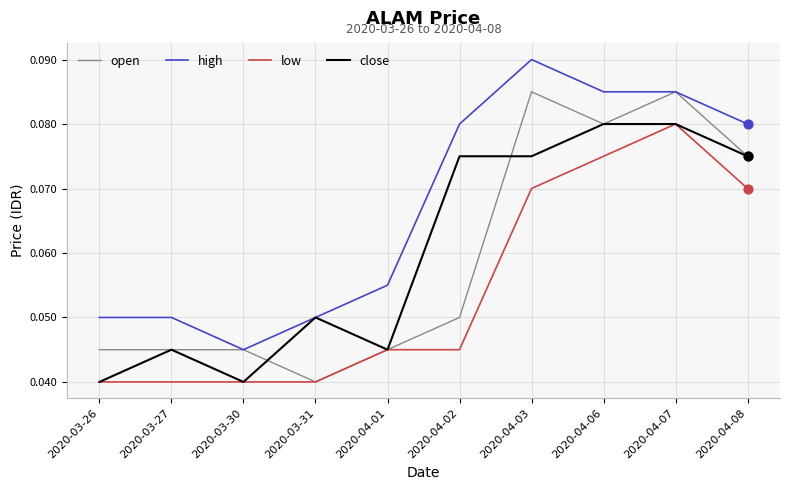

Is the value of high at 2020-04-01 greater than the value of low at 2020-03-27?

Yes